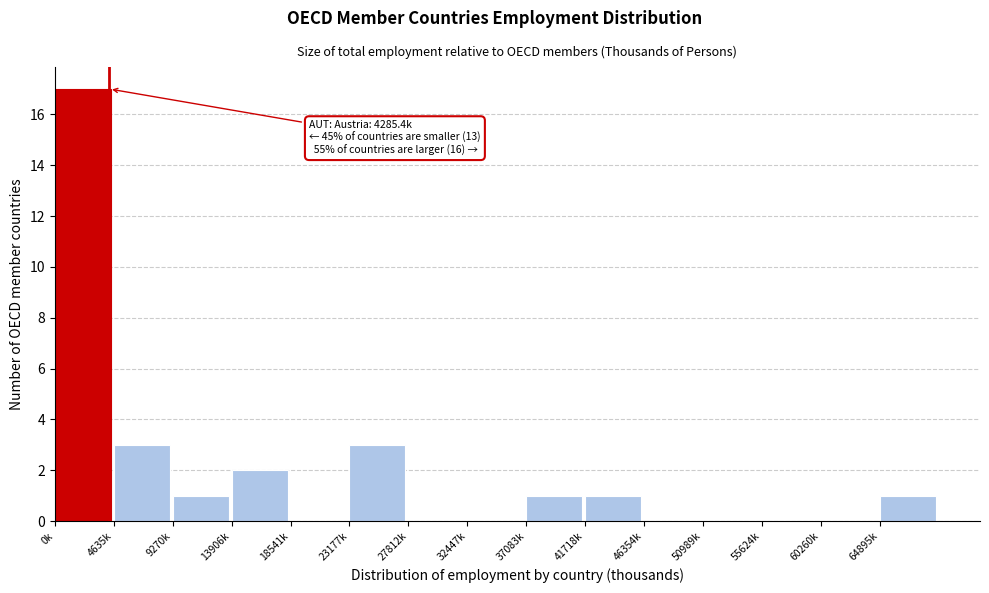

Reading left to right, transcribe all the data shown in this chart.

0k=17	4635k=3	9270k=1	13906k=2	18541k=0	23177k=3	27812k=0	32447k=0	37083k=1	41718k=1	46354k=0	50989k=0	55624k=0	60260k=0	64895k=1